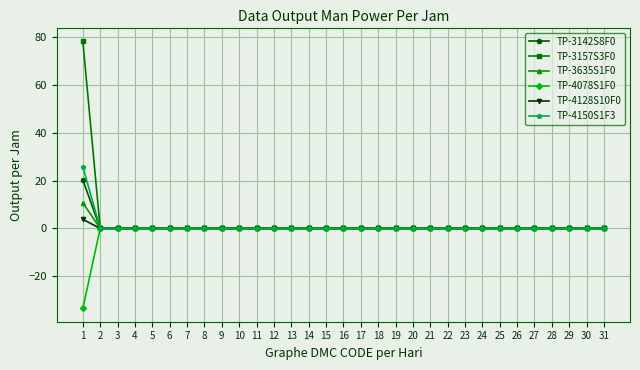

Reading left to right, list all the values displayed in this chart.

TP-3142S8F0: 20.3	0.0	0.0	0.0	0.0	0.0	0.0	0.0	0.0	0.0	0.0	0.0	0.0	0.0	0.0	0.0	0.0	0.0	0.0	0.0	0.0	0.0	0.0	0.0	0.0	0.0	0.0	0.0	0.0	0.0	0.0
TP-3157S3F0: 78.2	0.0	0.0	0.0	0.0	0.0	0.0	0.0	0.0	0.0	0.0	0.0	0.0	0.0	0.0	0.0	0.0	0.0	0.0	0.0	0.0	0.0	0.0	0.0	0.0	0.0	0.0	0.0	0.0	0.0	0.0
TP-3635S1F0: 10.7	0.0	0.0	0.0	0.0	0.0	0.0	0.0	0.0	0.0	0.0	0.0	0.0	0.0	0.0	0.0	0.0	0.0	0.0	0.0	0.0	0.0	0.0	0.0	0.0	0.0	0.0	0.0	0.0	0.0	0.0
TP-4078S1F0: -33.4	0.0	0.0	0.0	0.0	0.0	0.0	0.0	0.0	0.0	0.0	0.0	0.0	0.0	0.0	0.0	0.0	0.0	0.0	0.0	0.0	0.0	0.0	0.0	0.0	0.0	0.0	0.0	0.0	0.0	0.0
TP-4128S10F0: 3.8	0.0	0.0	0.0	0.0	0.0	0.0	0.0	0.0	0.0	0.0	0.0	0.0	0.0	0.0	0.0	0.0	0.0	0.0	0.0	0.0	0.0	0.0	0.0	0.0	0.0	0.0	0.0	0.0	0.0	0.0
TP-4150S1F3: 25.8	0.0	0.0	0.0	0.0	0.0	0.0	0.0	0.0	0.0	0.0	0.0	0.0	0.0	0.0	0.0	0.0	0.0	0.0	0.0	0.0	0.0	0.0	0.0	0.0	0.0	0.0	0.0	0.0	0.0	0.0